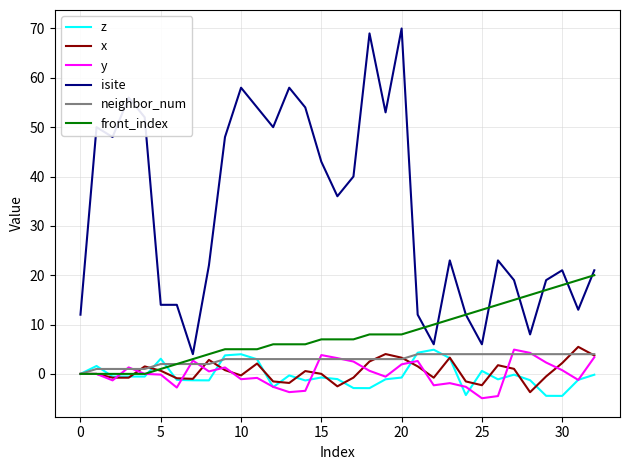

Does the chart display data point markers on the line(s)?

No